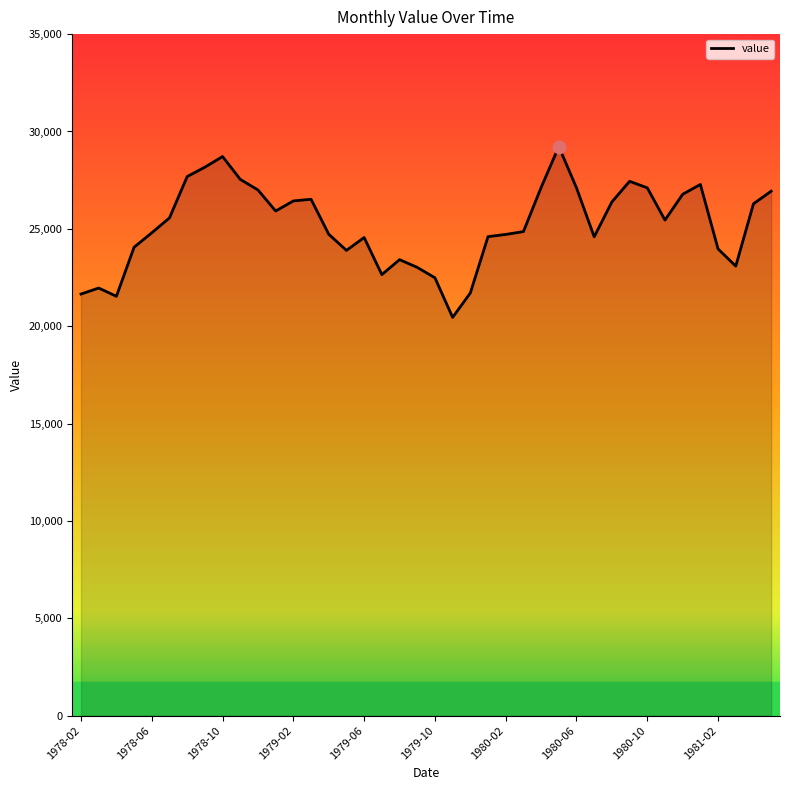

What is the maximum value shown in the chart?

29225